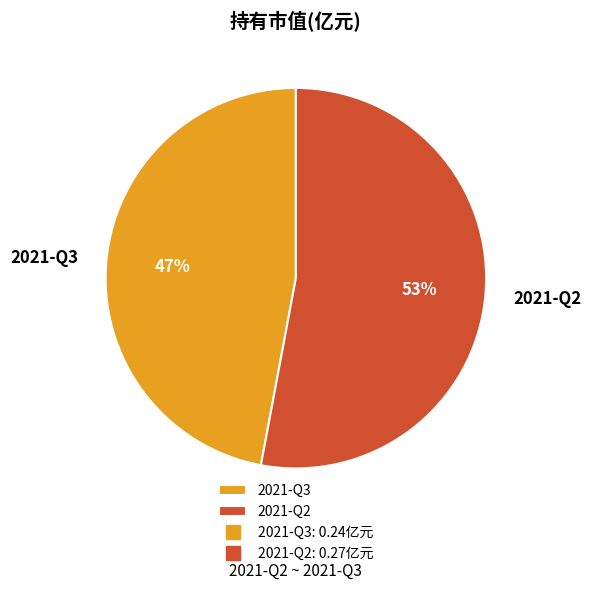

To the nearest percent, what is the average slice percentage?

50%